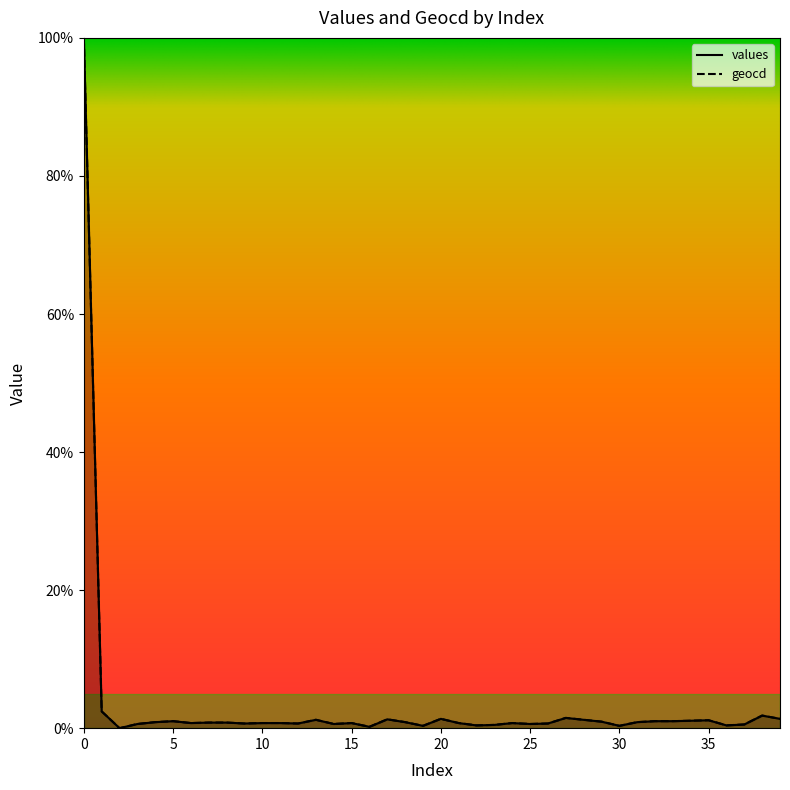

What is the average value of the values series?

3.3